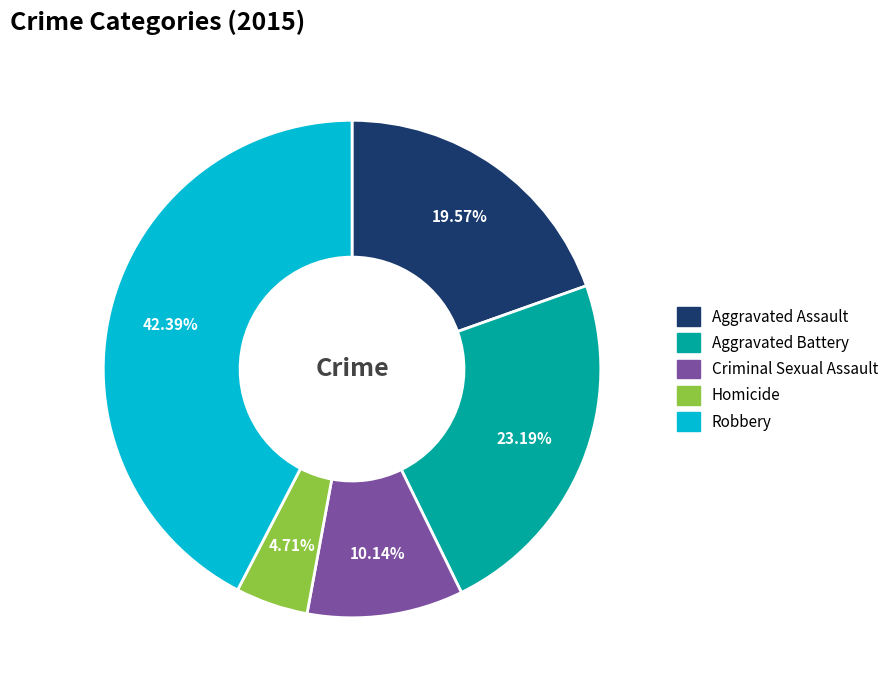

To the nearest percent, what is the combined percentage of Criminal Sexual Assault and Aggravated Assault?

30%